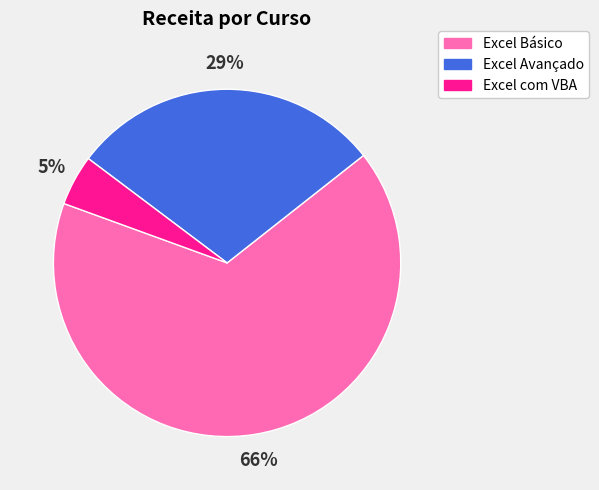

To the nearest percent, what is the average slice percentage?

33%